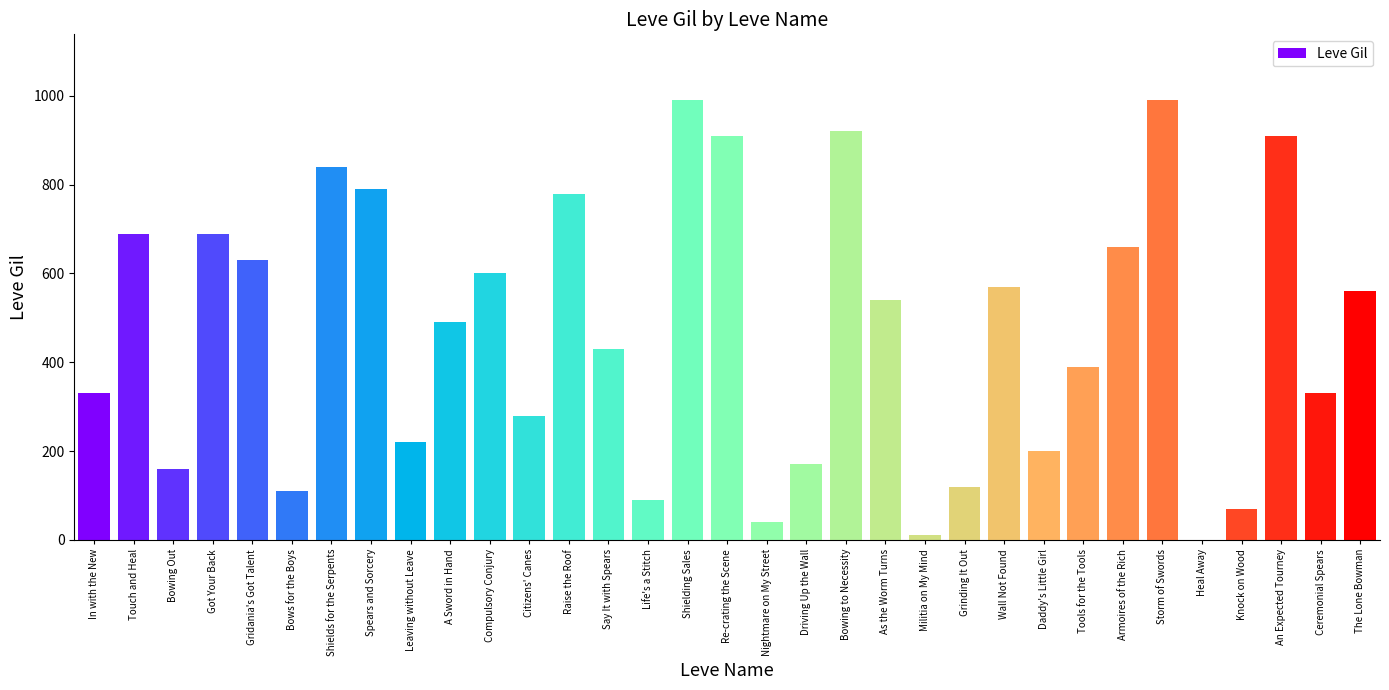

What is the approximate value at Bows for the Boys?

110